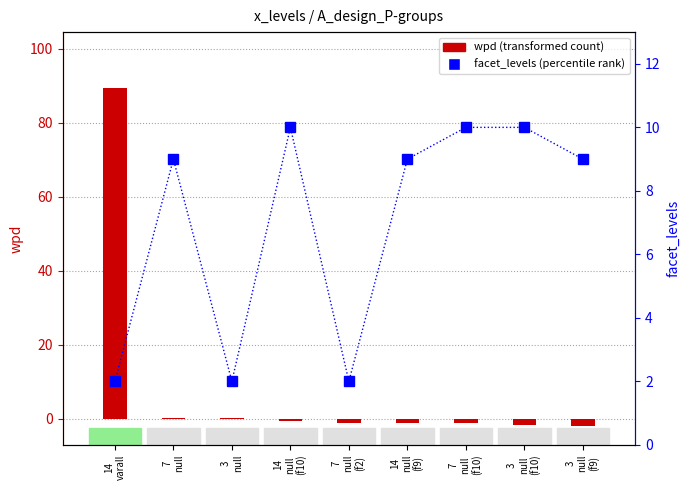

At which label does wpd first exceed -1?

14
varall